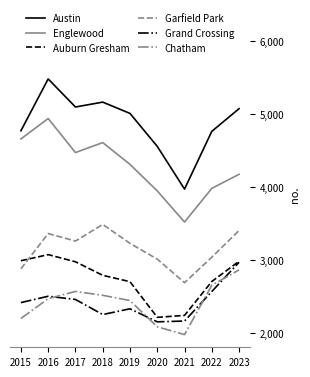

Rank the series by their maximum value, from highest to lowest.

Austin, Englewood, Garfield Park, Auburn Gresham, Grand Crossing, Chatham